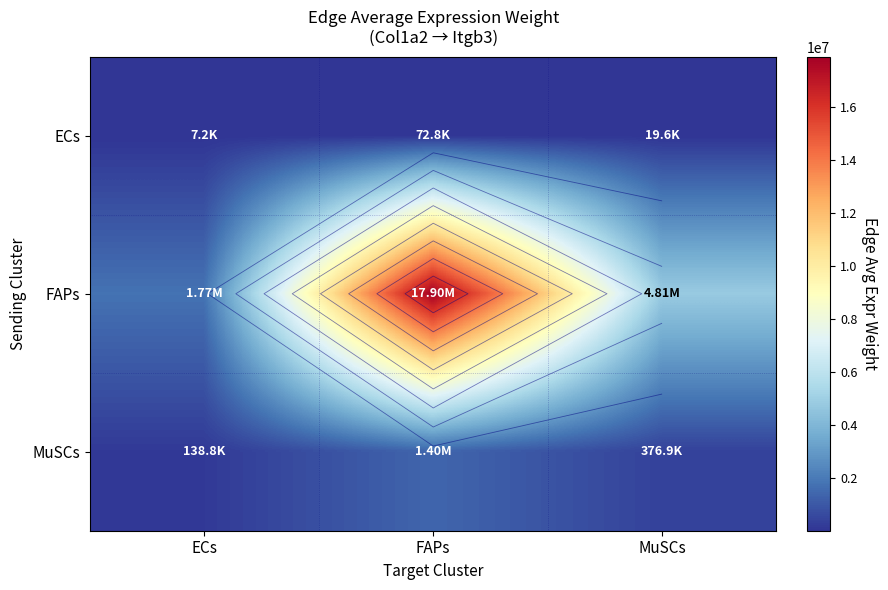

Which series changed the most between FAPs and MuSCs?

FAPs